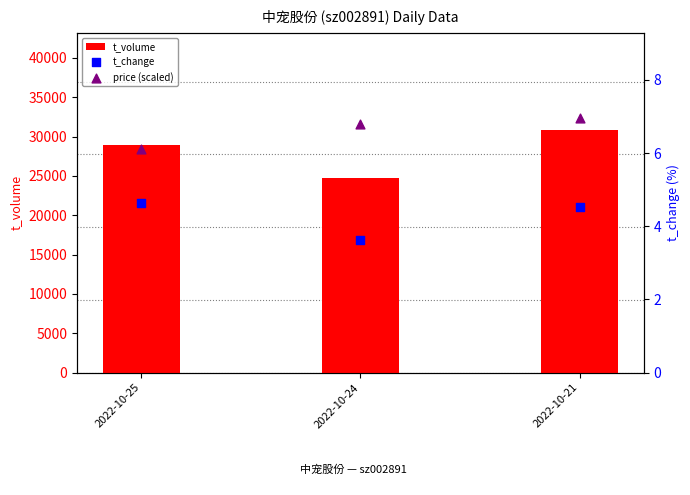

Which series contains the highest Y value?

t_volume